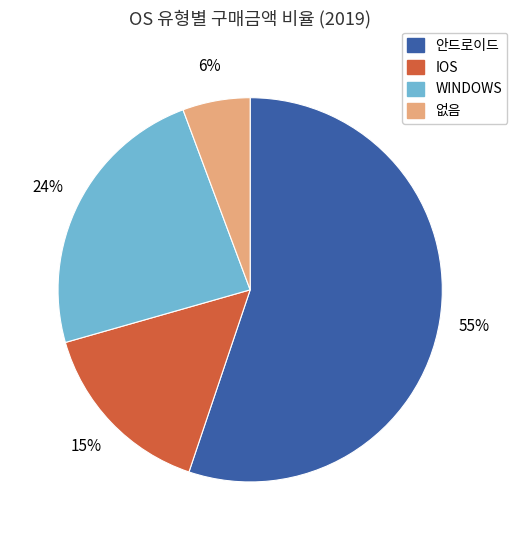

How many segments does this pie chart have?

4